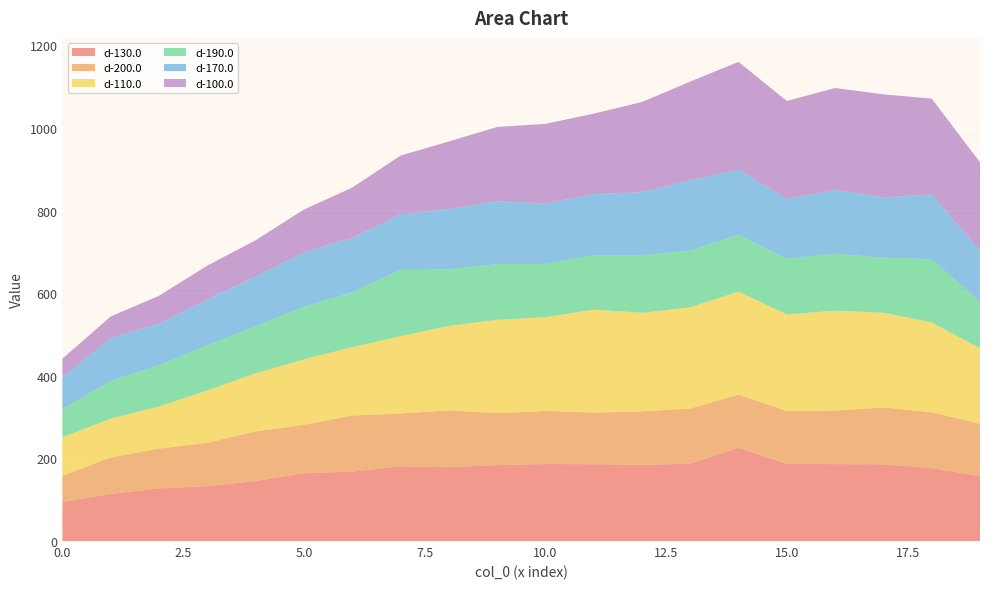

Reading left to right, transcribe all the data shown in this chart.

d-130.0: 94.4	114.0	127.5	132.8	145.2	164.1	168.0	181.0	178.7	183.9	186.4	186.0	184.6	187.0	225.7	186.6	186.2	185.7	177.0	157.0
d-200.0: 63.6	88.4	96.1	105.1	120.0	117.4	135.7	127.7	137.8	125.7	128.7	124.8	129.4	133.9	128.6	128.1	129.9	137.6	134.9	126.7
d-110.0: 93.6	93.9	102.0	126.8	140.8	158.3	165.8	187.3	204.4	226.1	226.8	249.4	238.8	245.0	249.8	233.8	241.9	229.6	217.5	182.8
d-190.0: 67.6	91.3	99.5	109.3	114.1	127.5	132.9	160.0	136.9	134.6	128.7	131.7	138.5	137.5	137.3	135.0	137.6	133.3	152.9	112.6
d-170.0: 76.5	104.4	100.9	110.4	120.6	131.4	131.6	134.9	145.9	152.4	146.9	147.8	153.4	170.1	158.4	144.3	154.8	145.9	157.2	123.7
d-100.0: 45.9	51.7	67.7	82.4	87.6	103.8	121.7	142.2	163.8	179.9	192.6	194.9	218.3	239.0	260.3	237.7	246.5	249.4	231.8	214.1